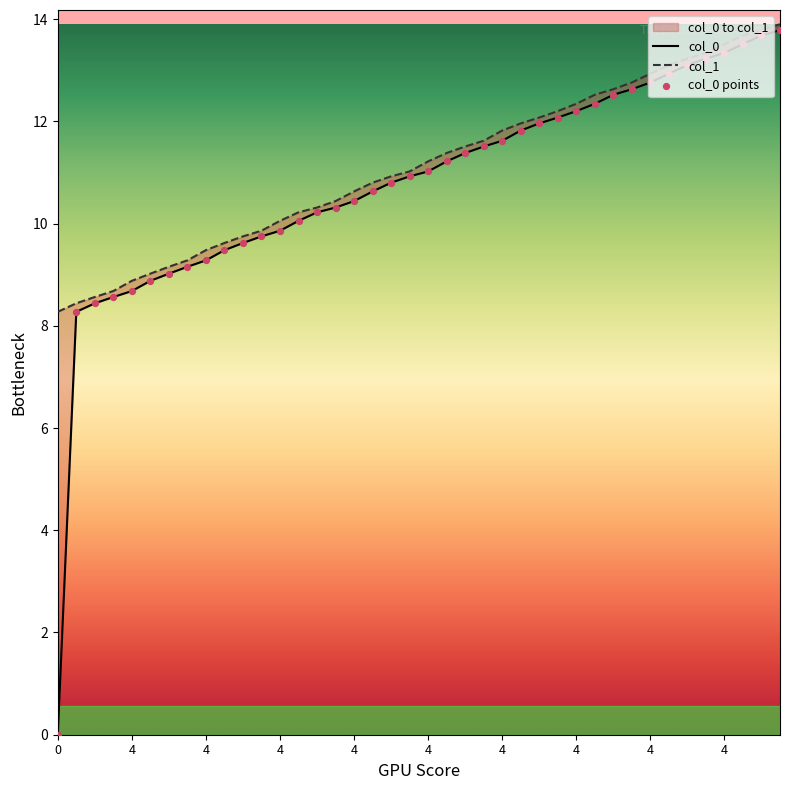

At which category is the sum across all series the highest?

39